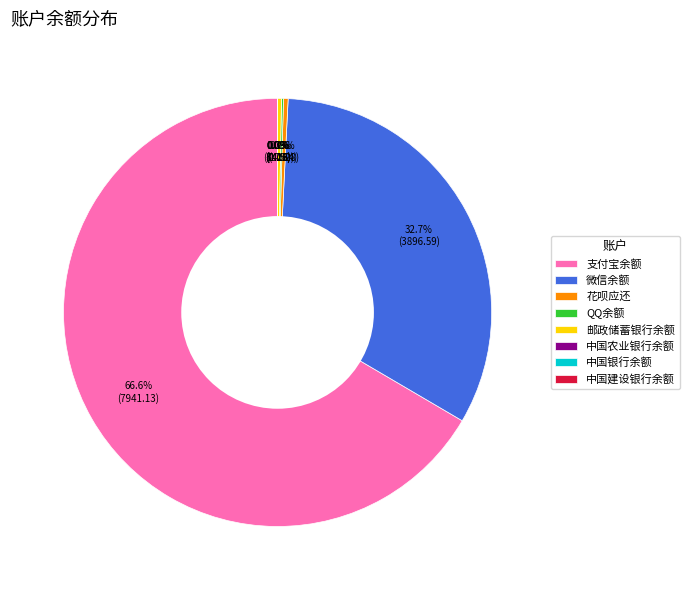

Approximately how many times larger is the value at 支付宝余额 compared to 邮政储蓄银行余额?

230.2